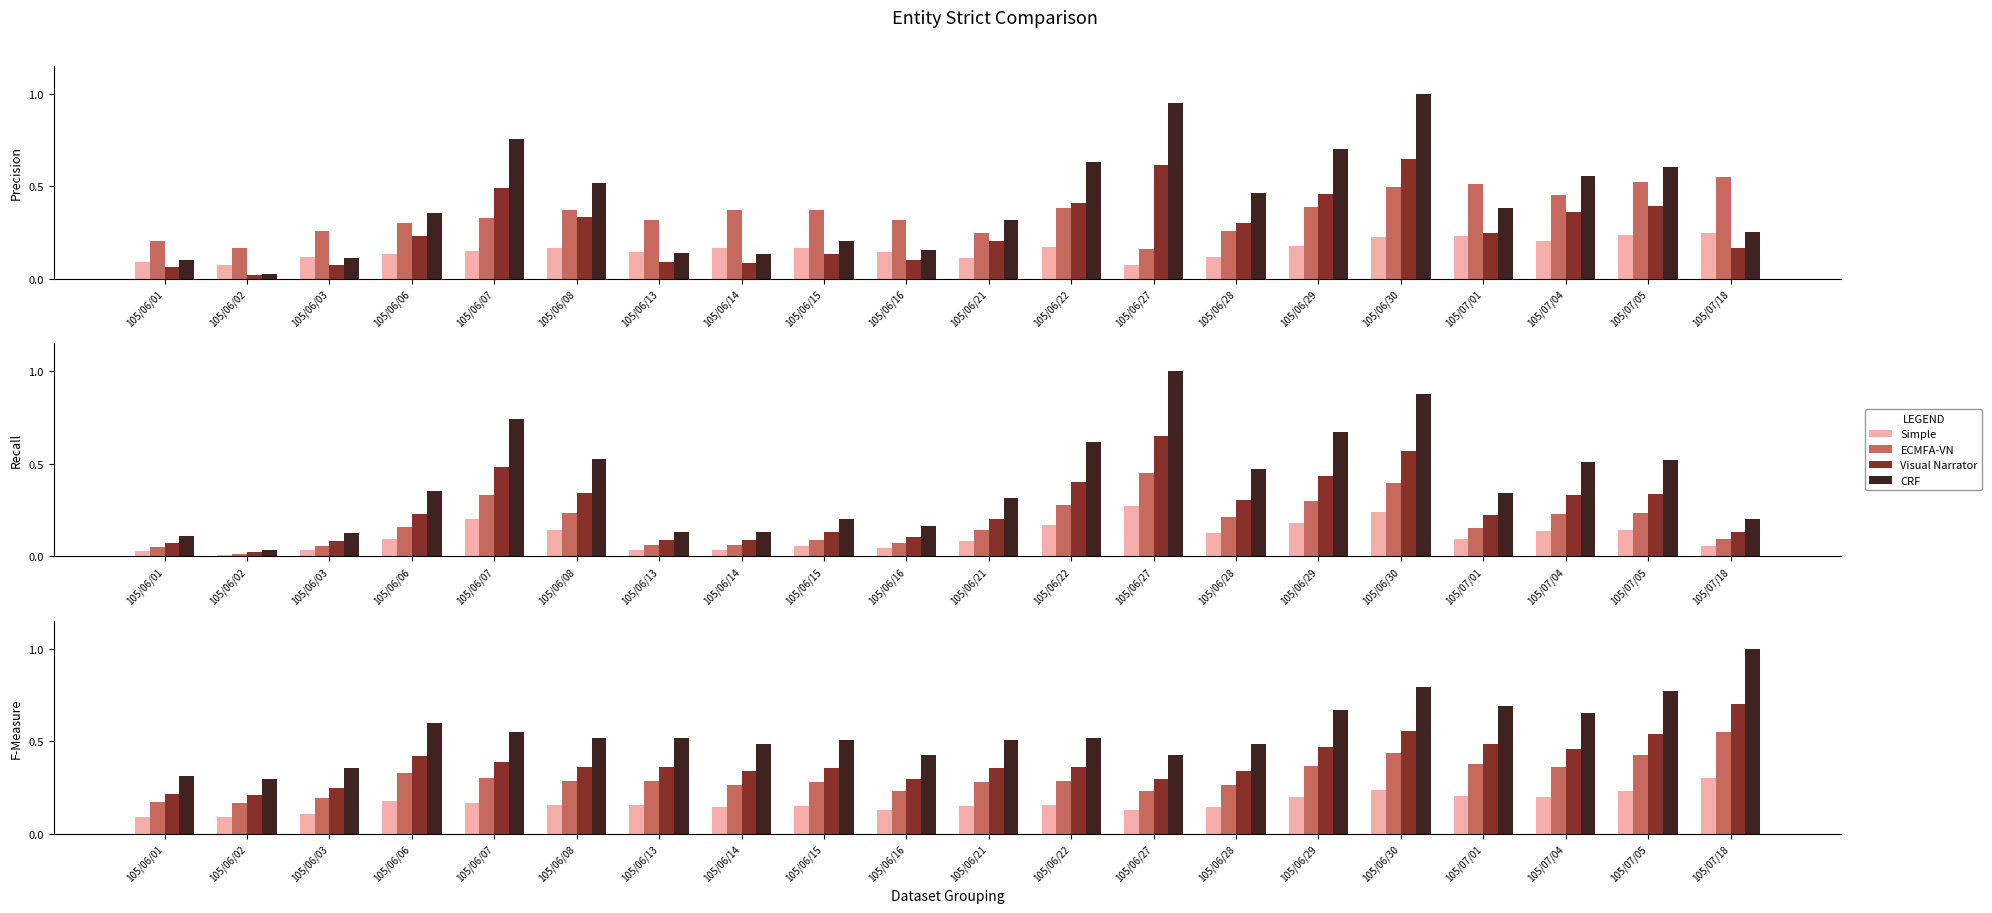

At which label does Visual Narrator reach its peak?

105/07/18